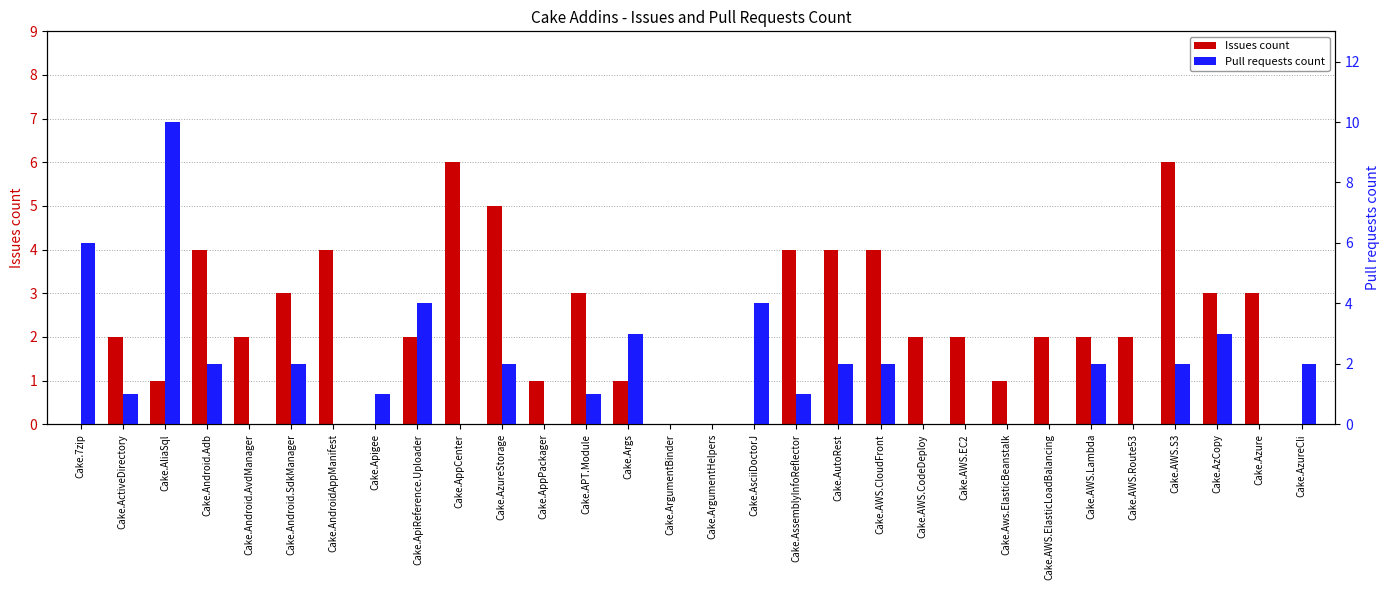

List the series in order of their overall mean, lowest first.

Pull requests count, Issues count